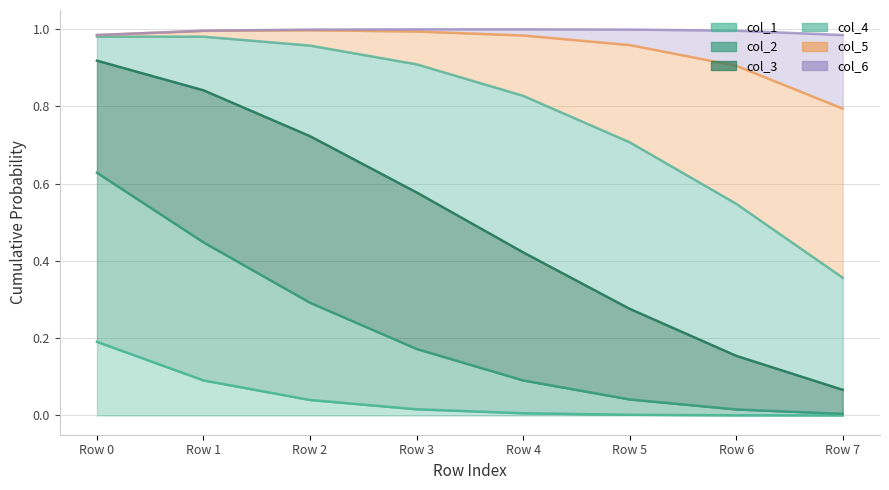

True or false: col_6 and col_5 intersect in this chart.

False